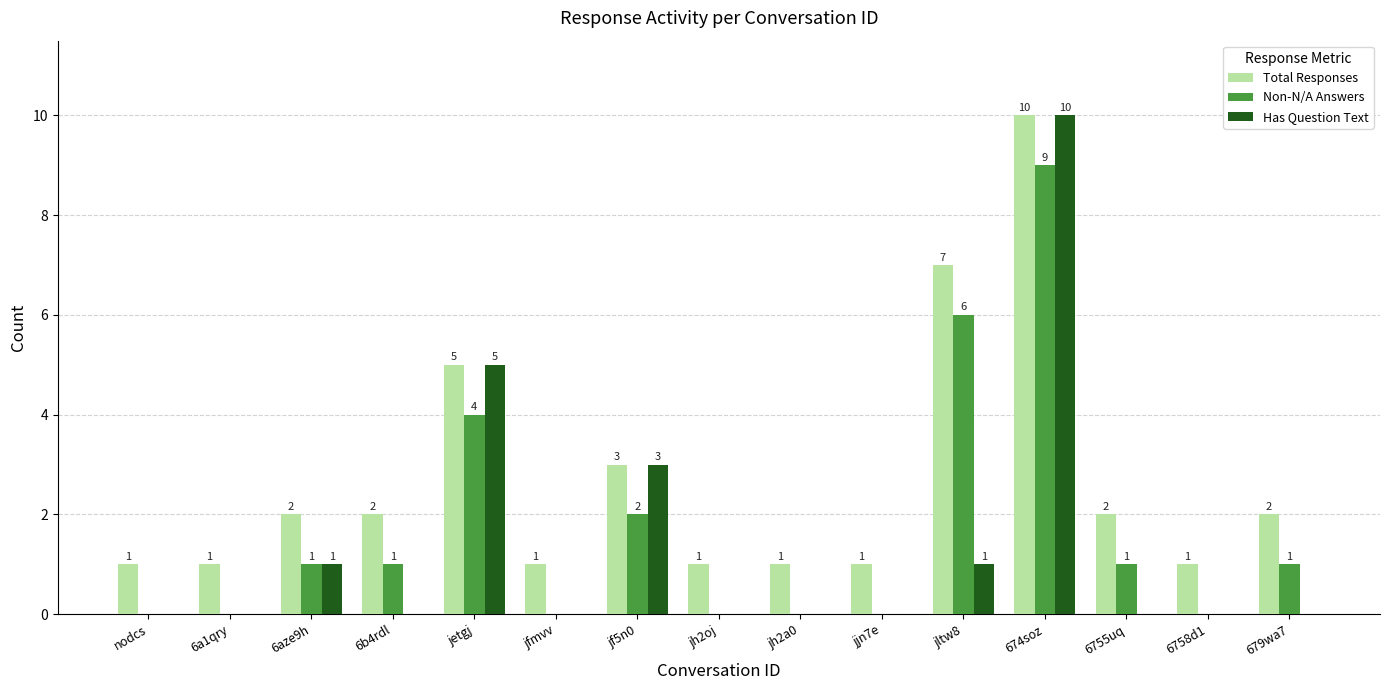

At which label is Non-N/A Answers closest to 4?

jetgj